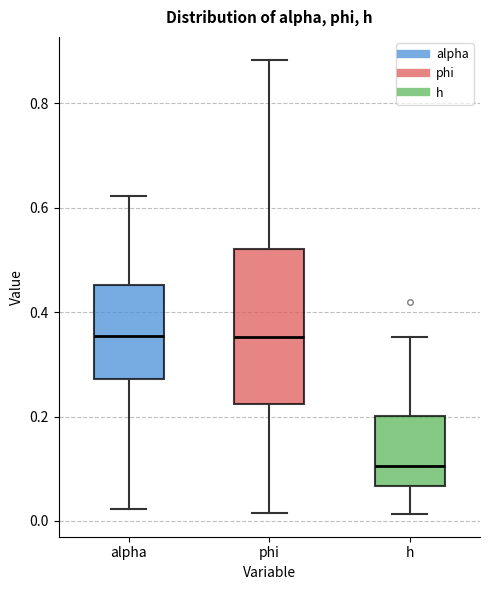

Comparing the boxes themselves (not the whiskers), which one is the tallest?

phi